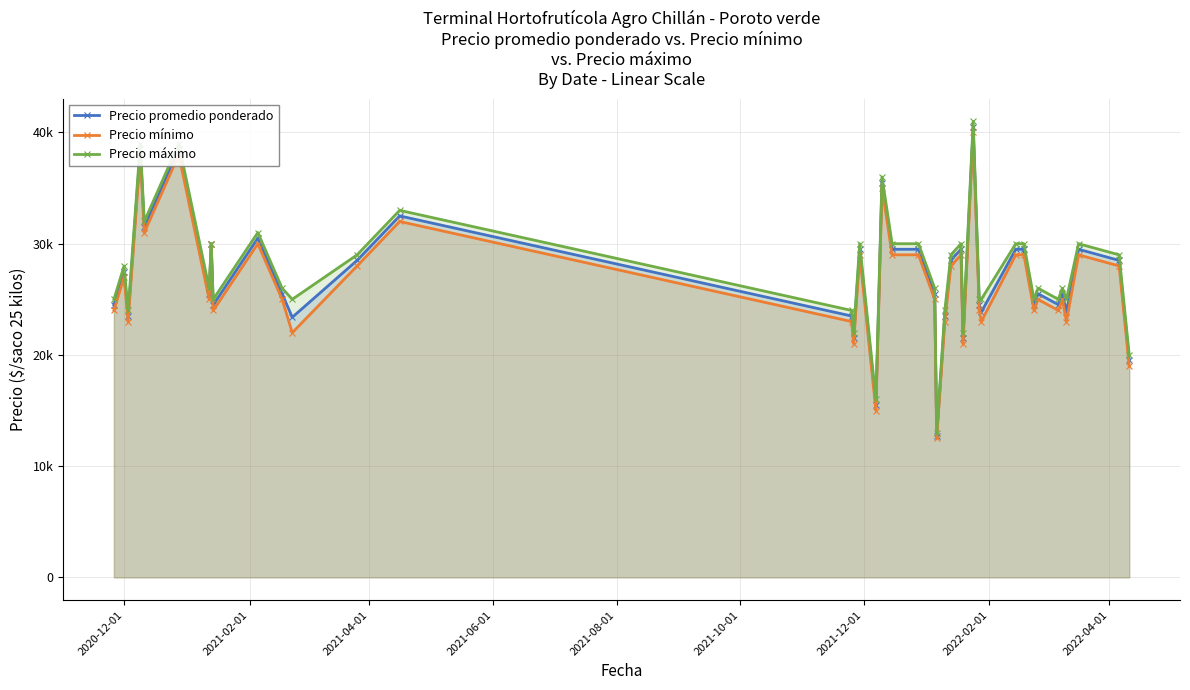

True or false: Precio máximo has more than 0 interior local peaks.

True